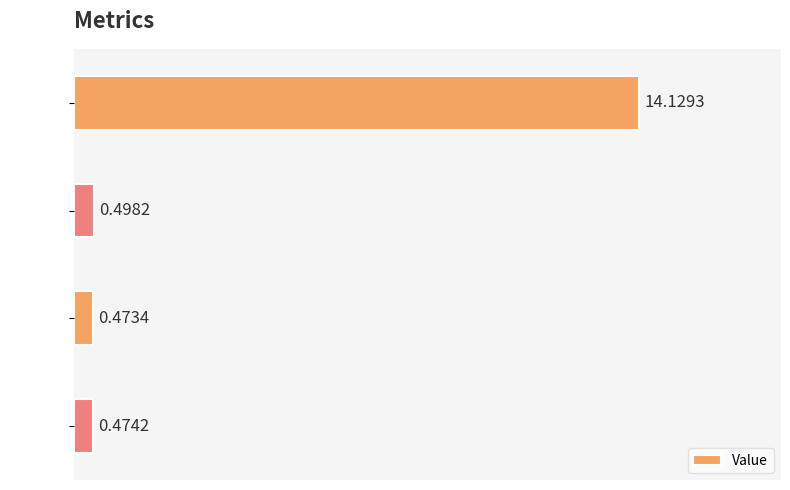

What is the average value?

3.9